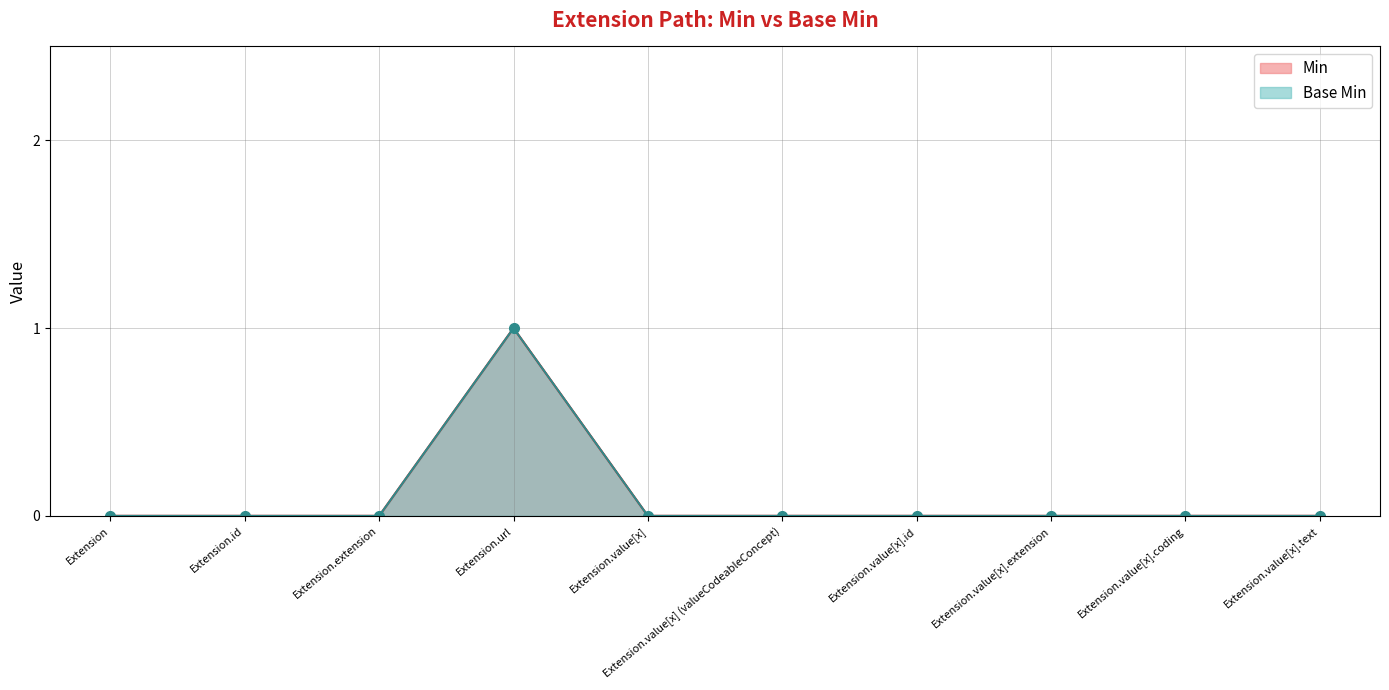

Count the Min values in the range 0 to 1.

10